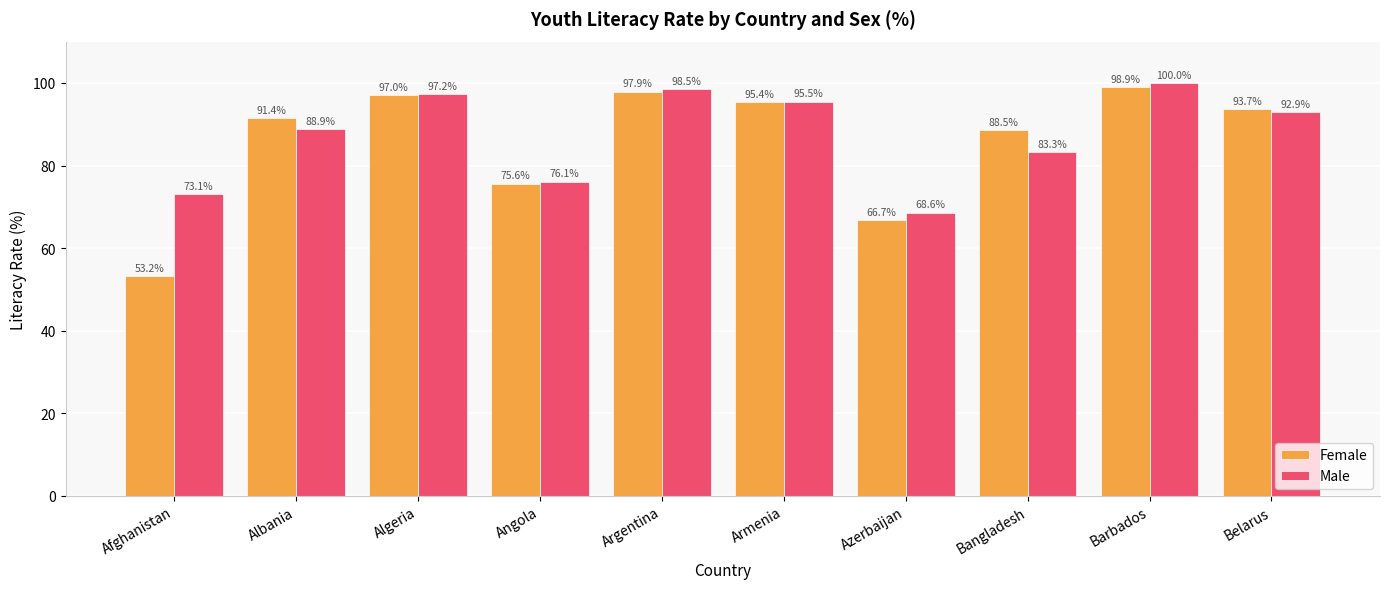

The Female series shows 28.3 at Afghanistan. True or false?

False